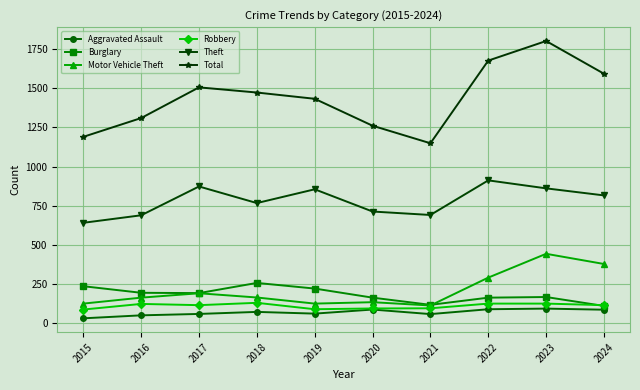

What is the sum of the Aggravated Assault values at 2017 and 2016?

109